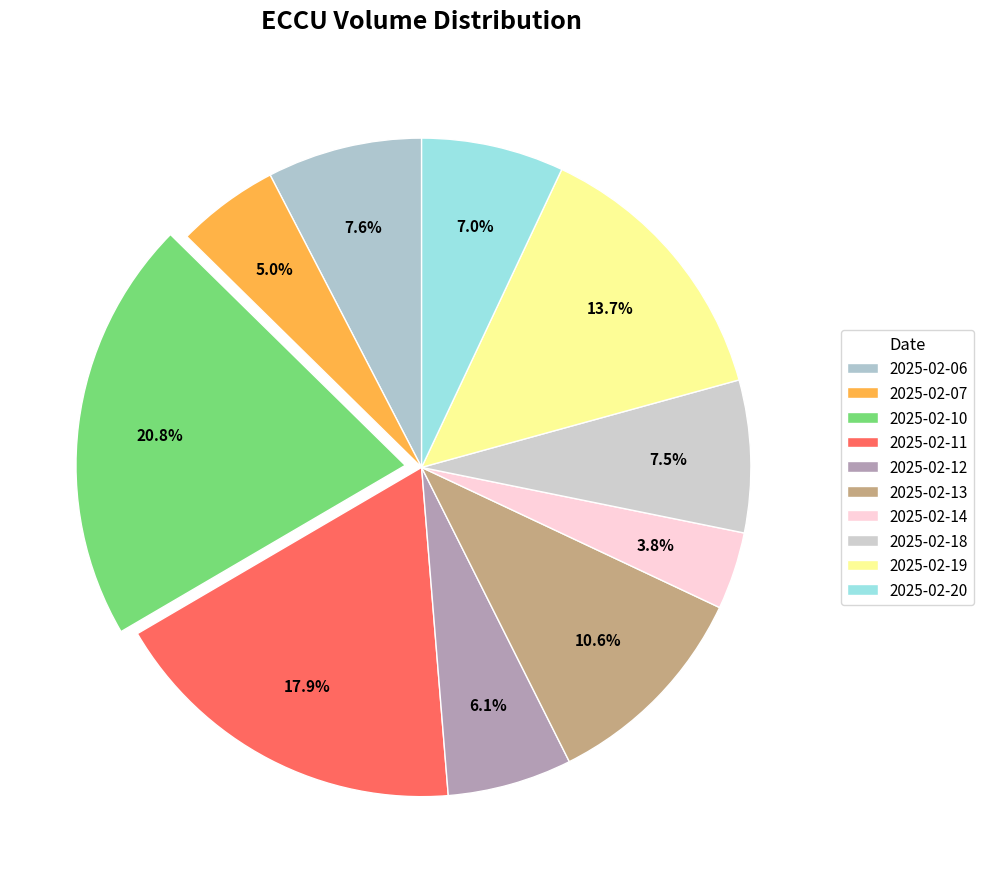

What is the ratio of the value at 2025-02-13 to the value at 2025-02-06?

1.4